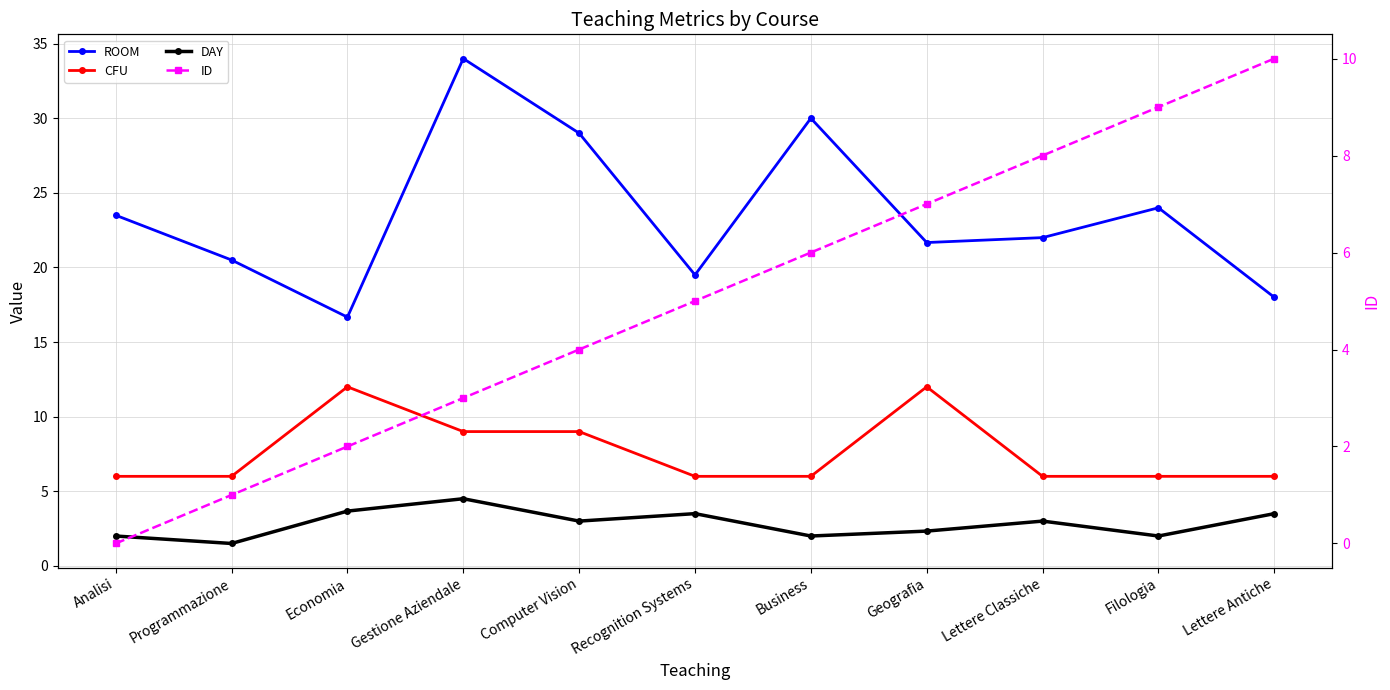

What is the average value of the ID series?

5.0